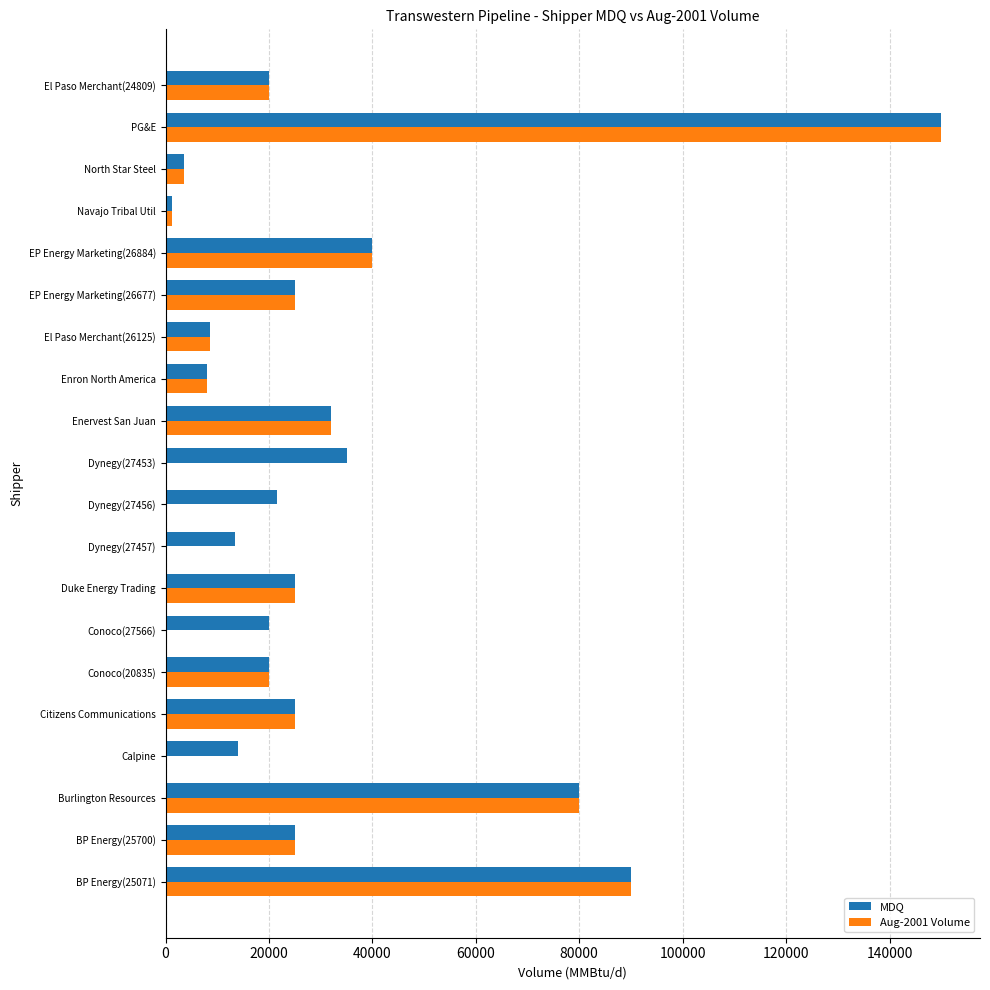

True or false: Aug-2001 Volume has a value of 25000 at Duke Energy Trading.

True